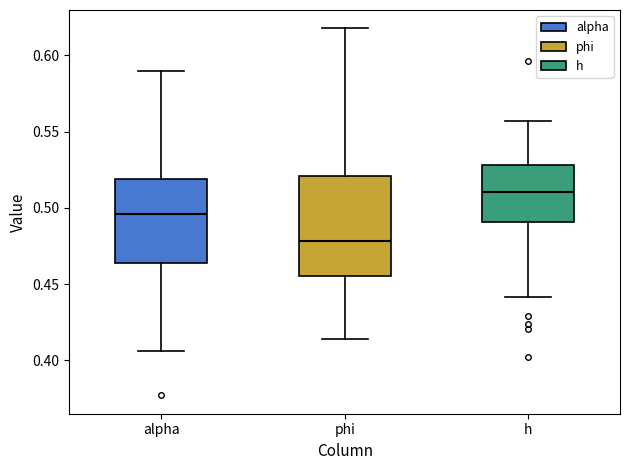

Where is the lower edge of the box for alpha on the y-axis? The values are not printed on the chart, so give them approximately, as read against the axis.

0.465